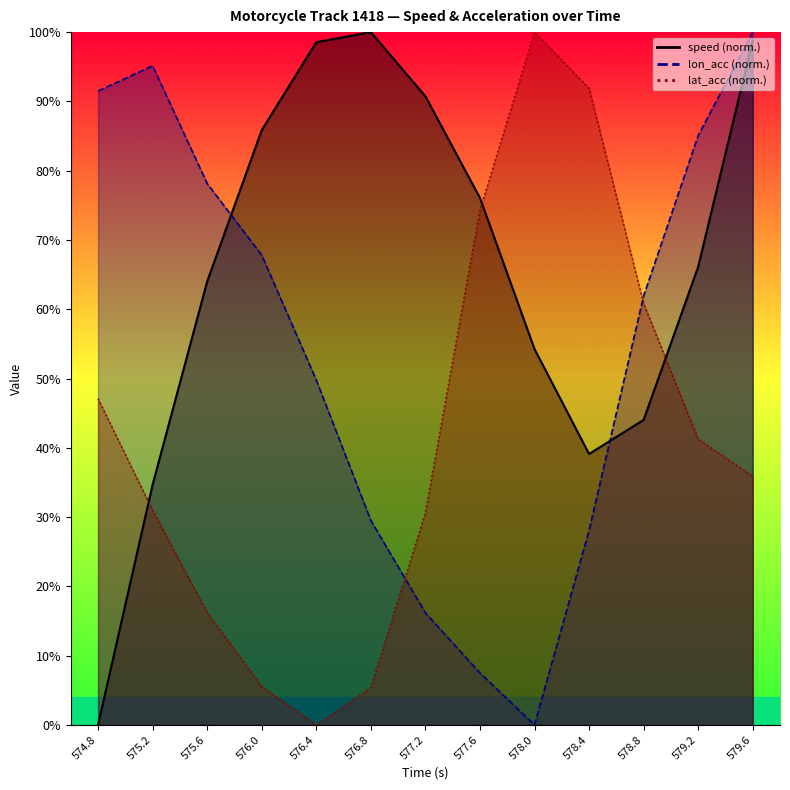

How many categories are shown in the chart?

13